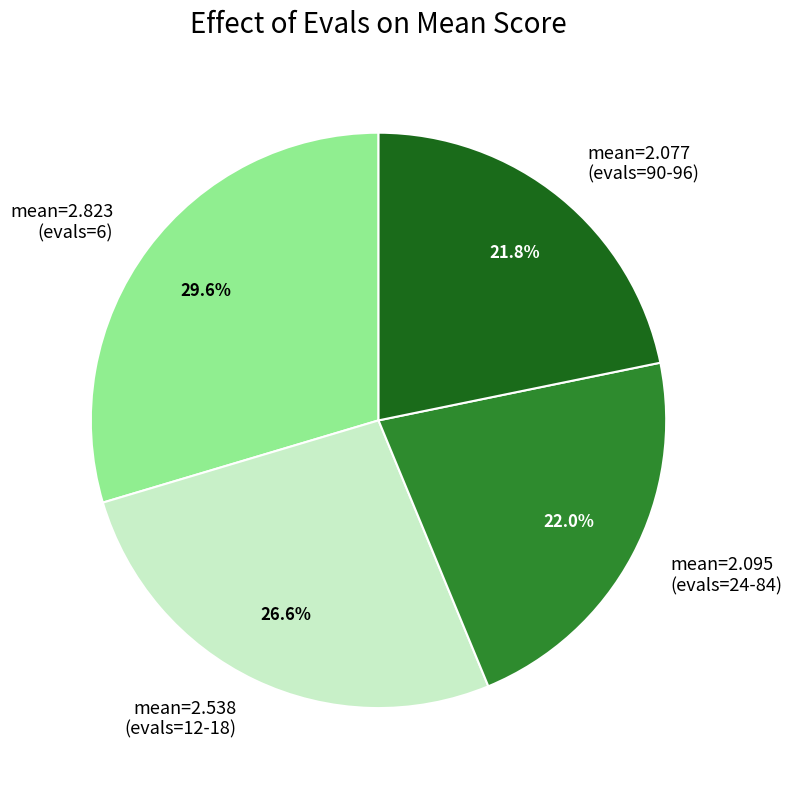

Approximately how many times larger is the value at mean=2.823 (evals=6) compared to mean=2.538 (evals=12-18)?

1.1